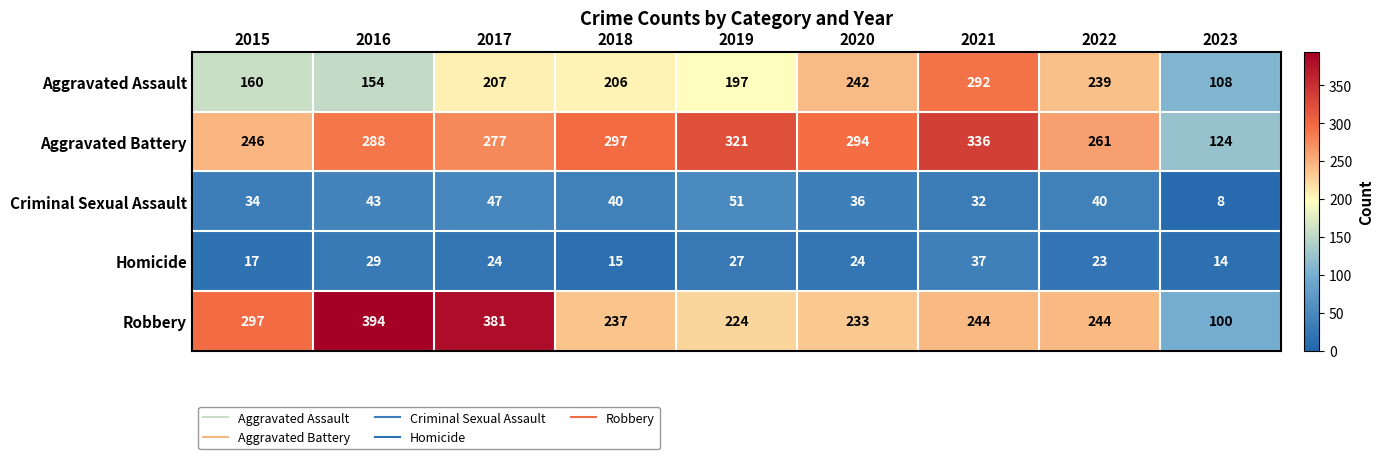

What value does the Robbery series have at 2018, to the nearest 10?

240